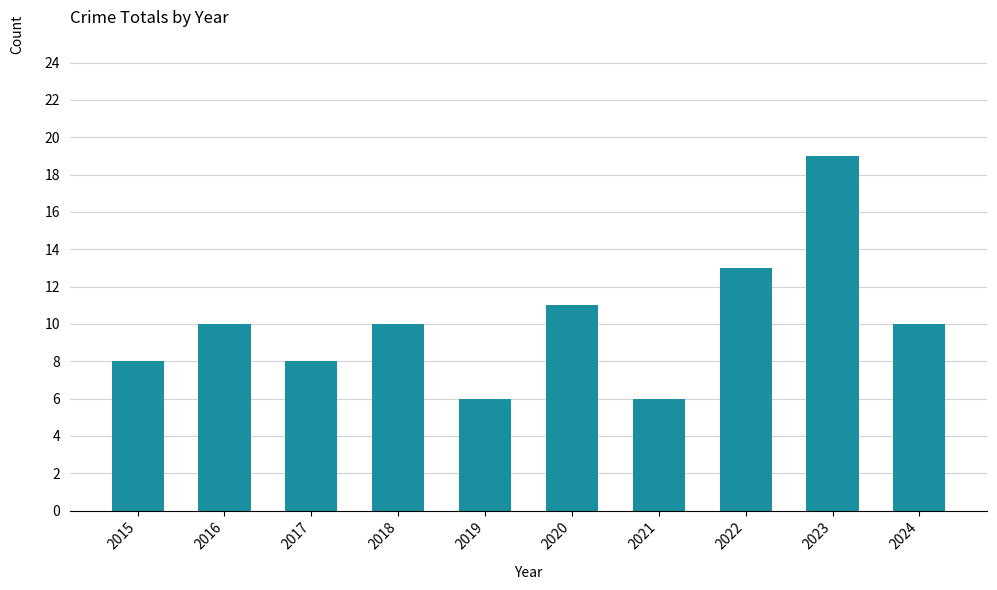

What is the minimum value shown in the chart?

6